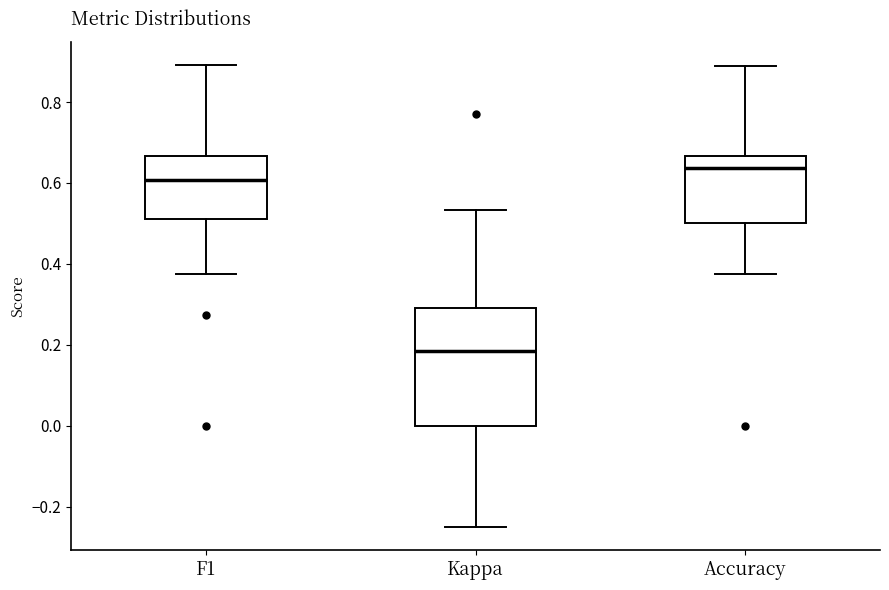

Reading left to right, transcribe this box plot: for each box, give where its median line is, the range the box spans, and where its two whiskers end, as read against the y-axis. The values are not printed on the chart, so give them approximately, as read against the axis.

F1: median 0.60, box 0.52 to 0.66, whiskers 0.38 to 0.90
Kappa: median 0.18, box 0.00 to 0.30, whiskers -0.24 to 0.54
Accuracy: median 0.64, box 0.50 to 0.66, whiskers 0.38 to 0.88